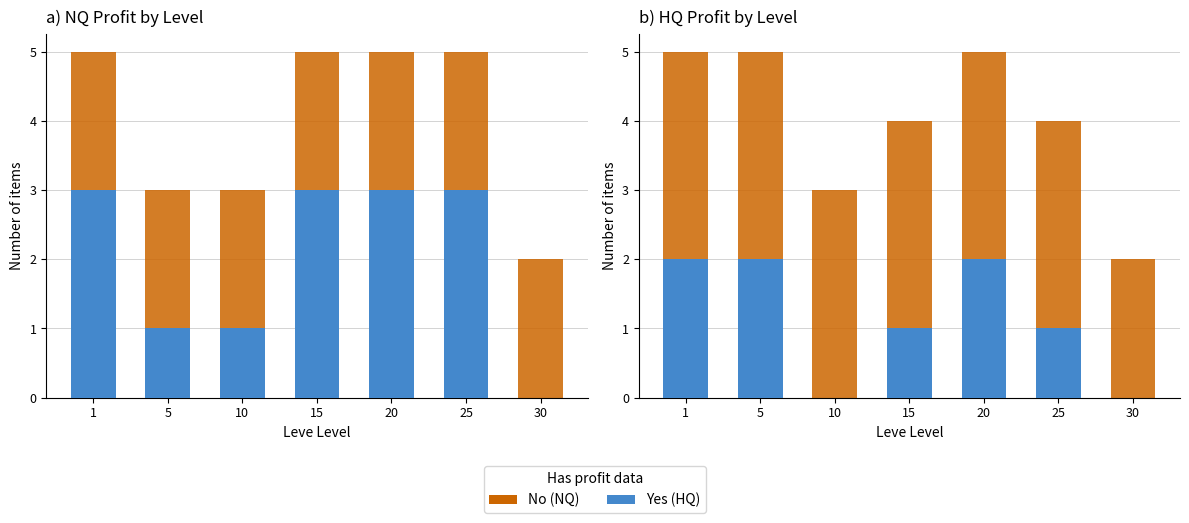

List the series in order of their overall mean, highest first.

No (NQ), Yes (HQ)